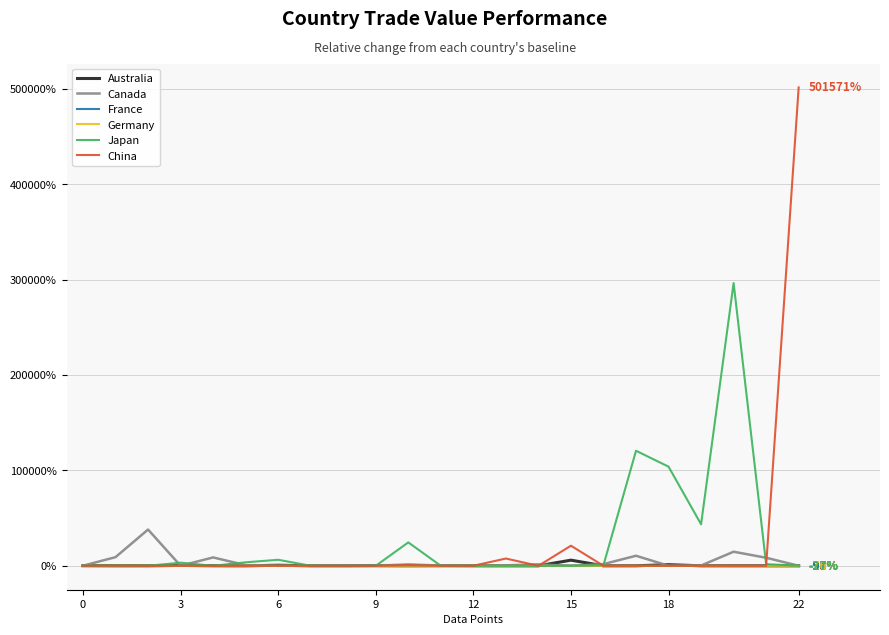

Which series has the largest range (max minus min)?

China